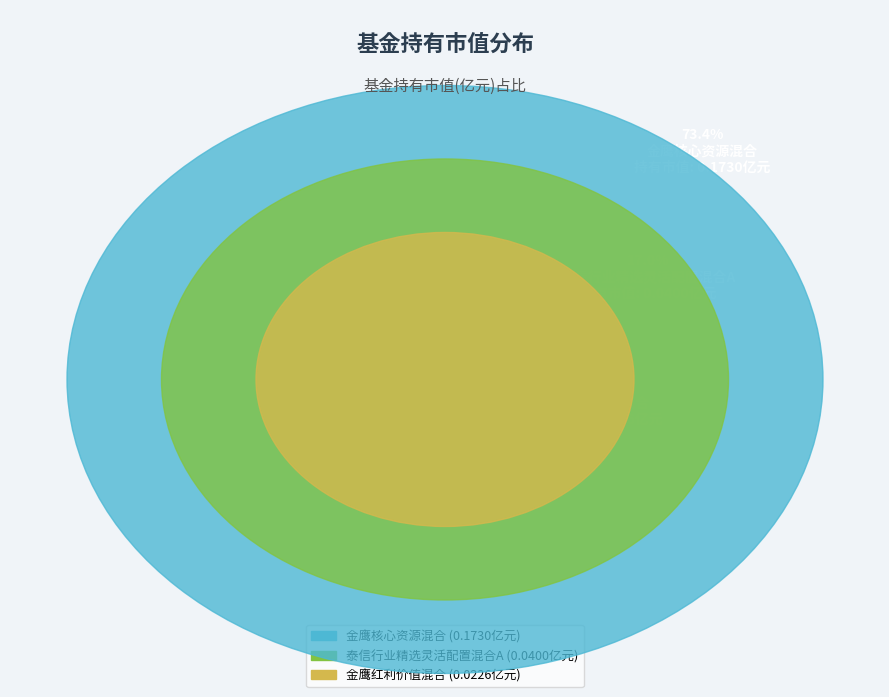

Combined, do 泰信行业精选灵活配置混合A and 泰信行业精选灵活配置混合C account for over 50%?

No